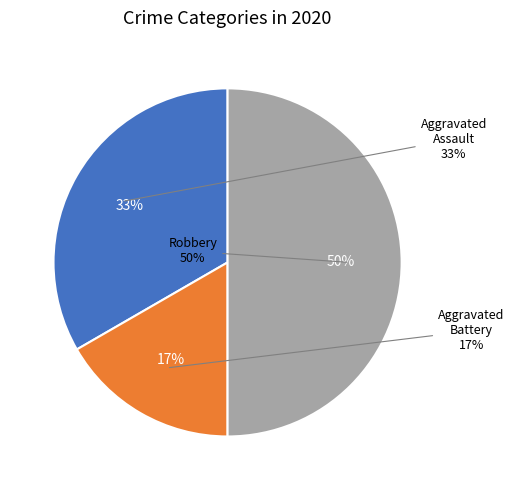

How many segments does this pie chart have?

3